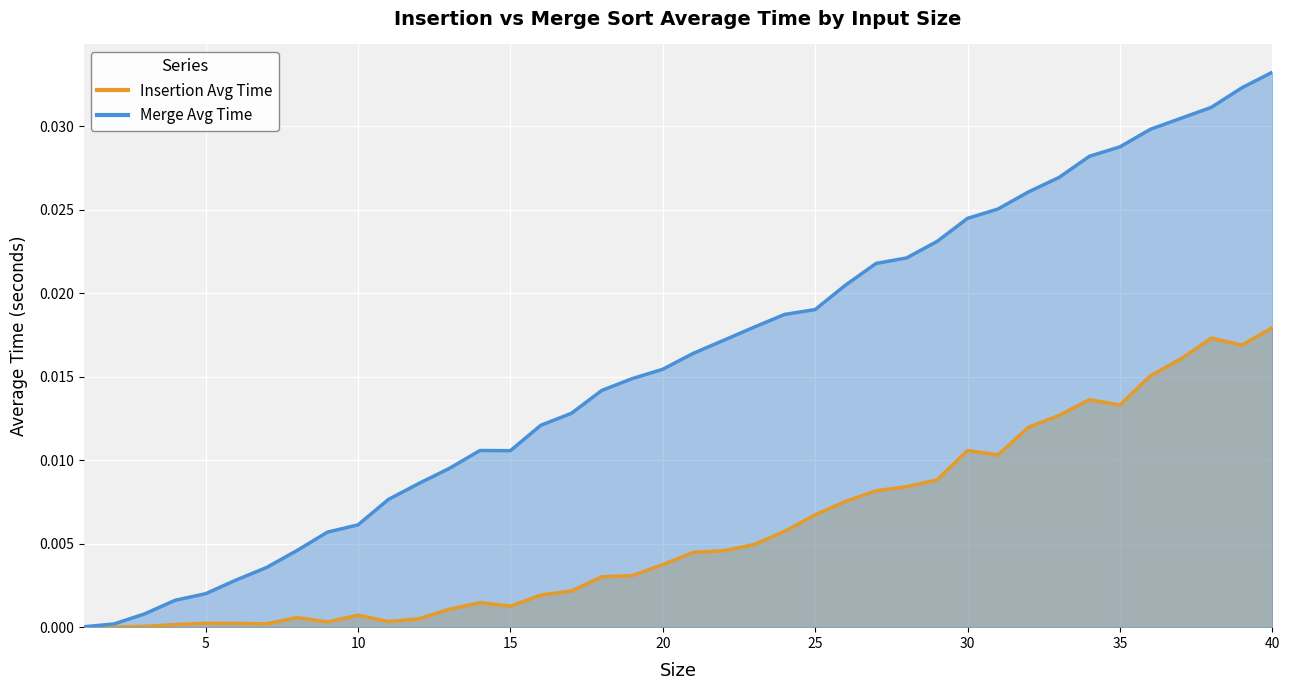

Where is the first local minimum for Merge Avg Time?

15